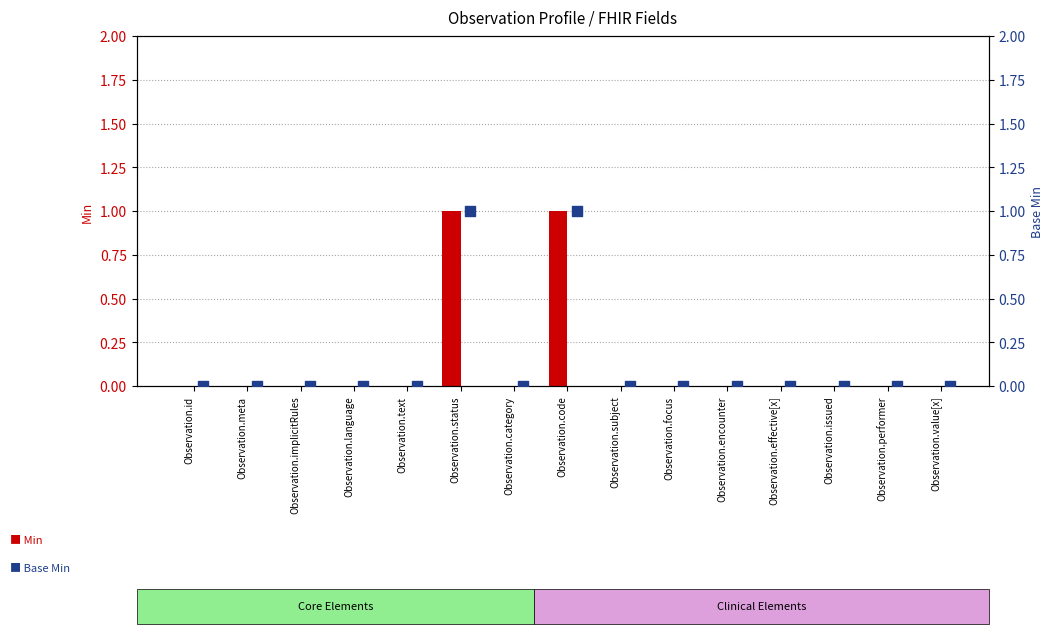

Which series has the largest total across all categories?

Min